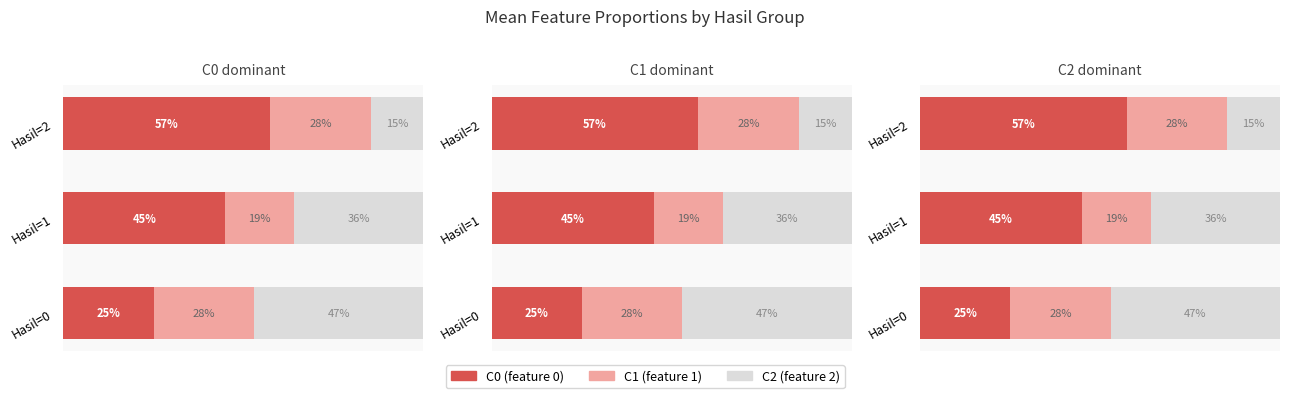

What is the difference between the maximum and minimum values in the C1 series?

0.1